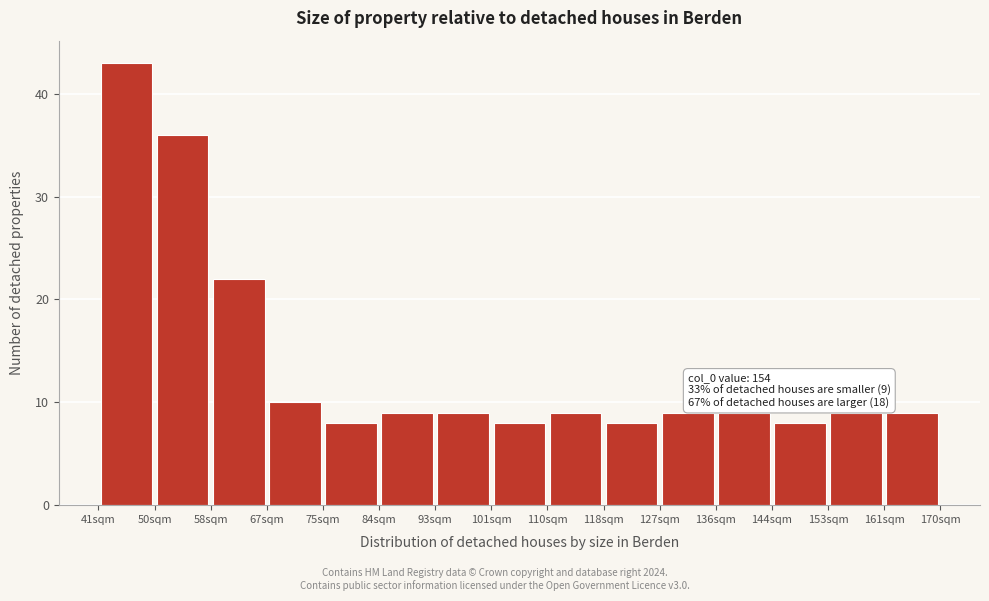

Which range on the x-axis has the tallest bar?

41.0 to 49.6